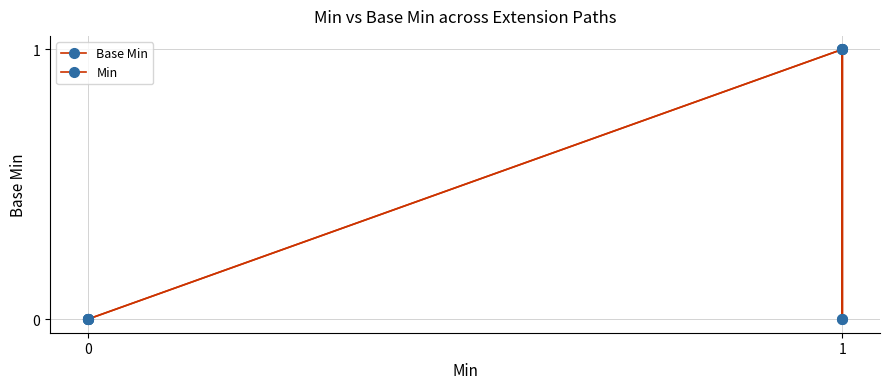

Count the Base Min values in the range 0 to 1.

6